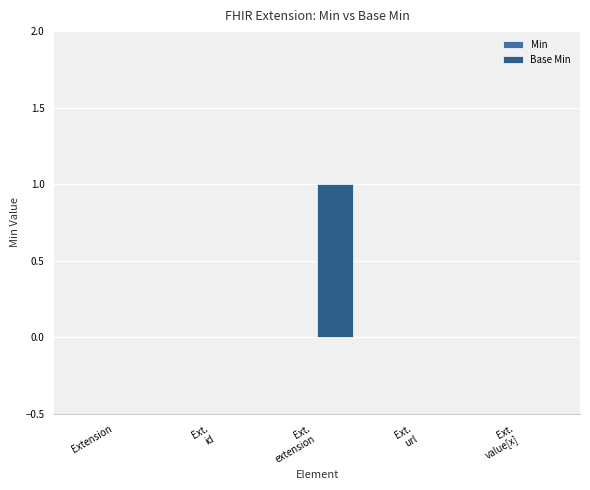

Is it true that the value at Extension is 0?

True